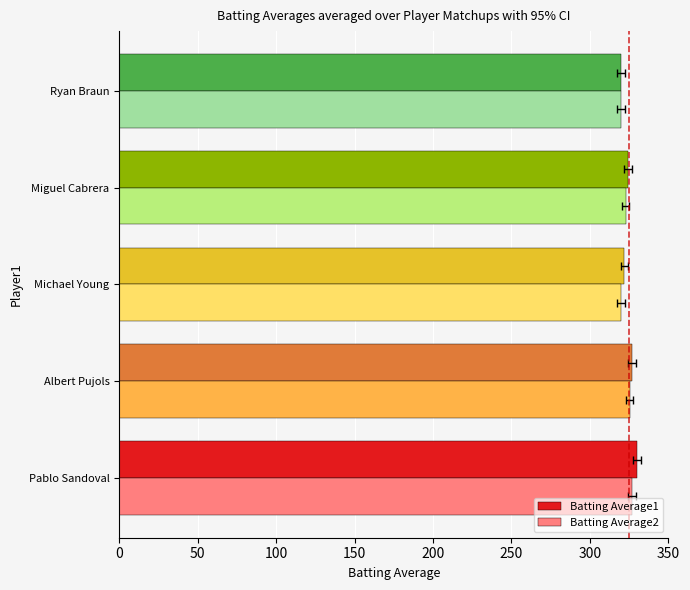

Is it true that Batting Average2 equals 320.0 at Michael Young?

True